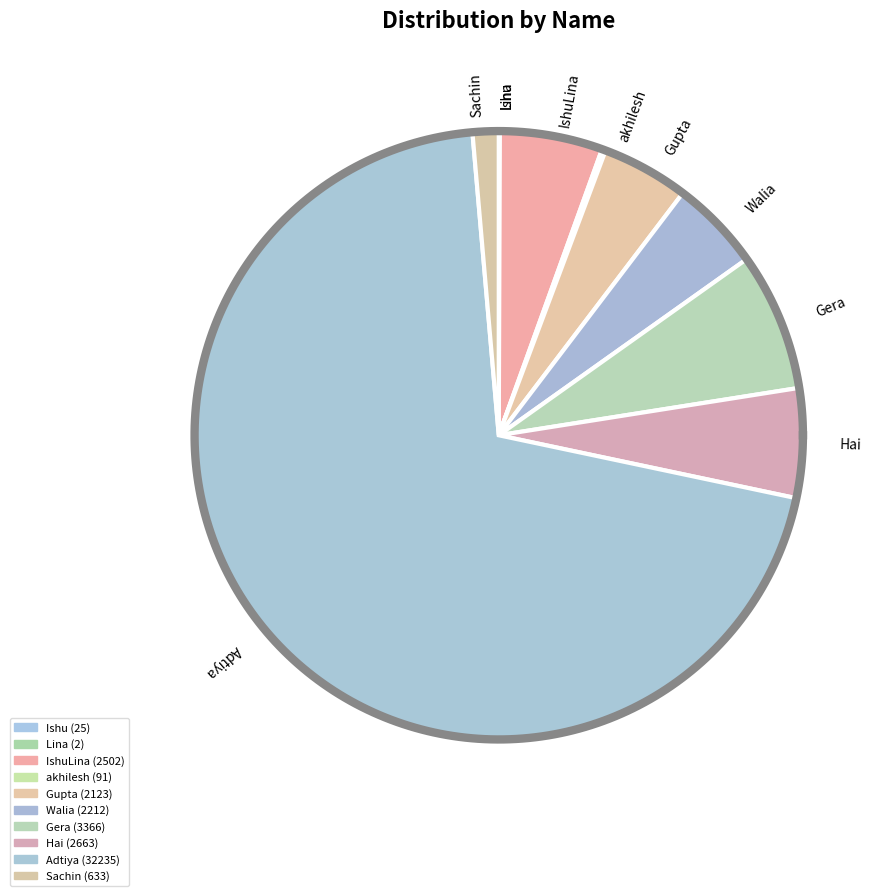

Count the number of slices in the pie.

10